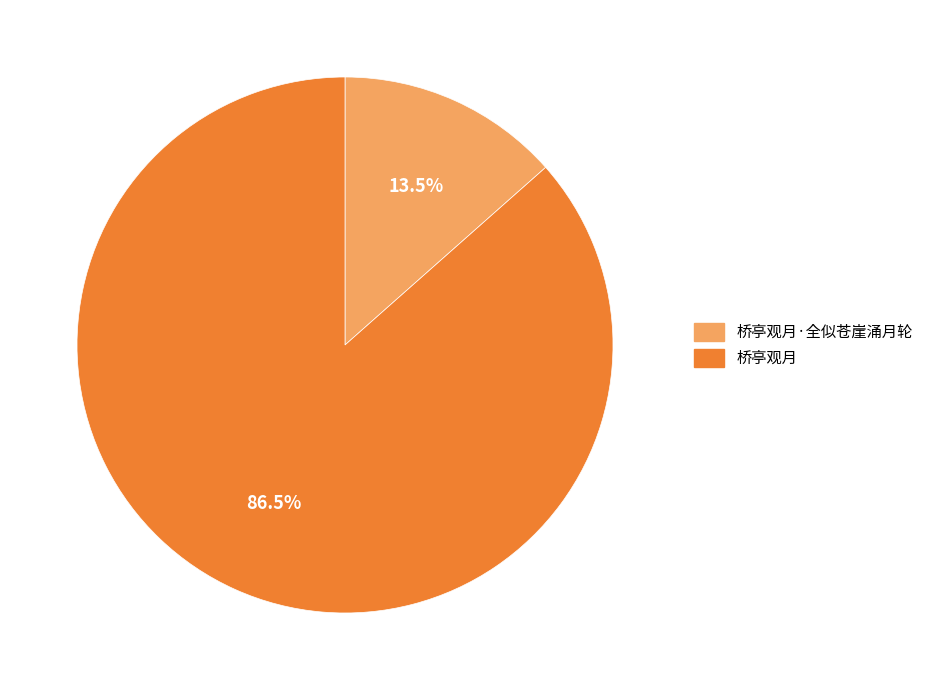

Is there any slice that represents more than half of the pie?

Yes